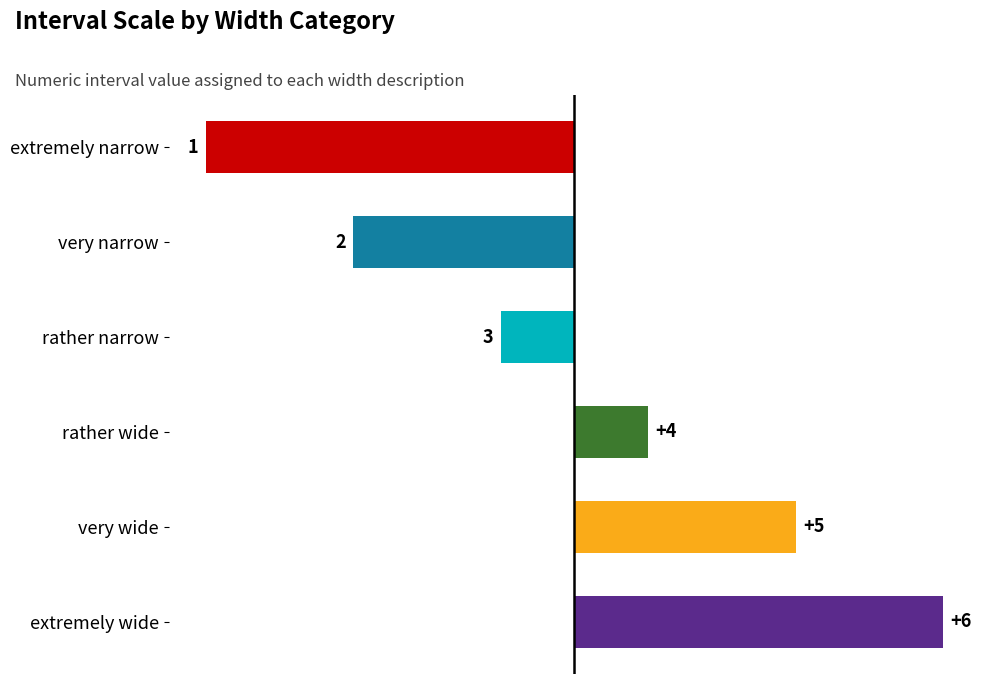

How many bars are there in total?

6